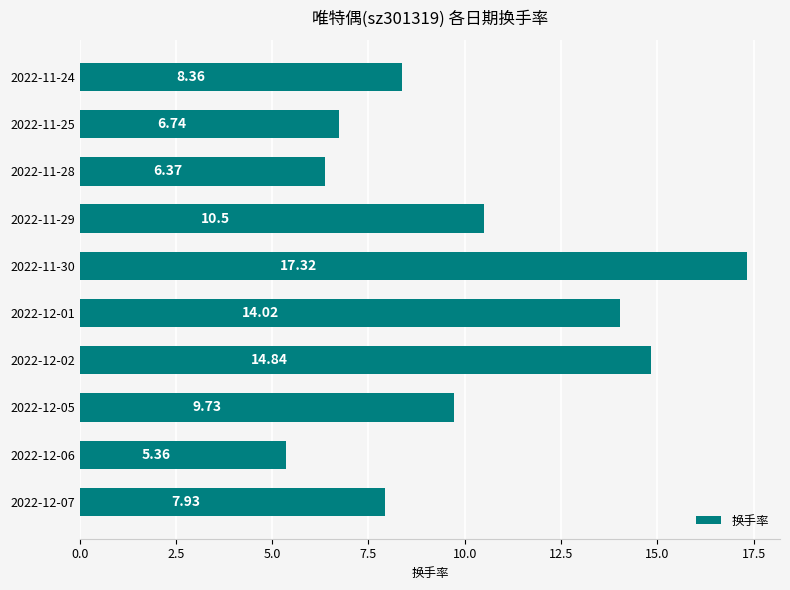

How many data points does each series have?

10